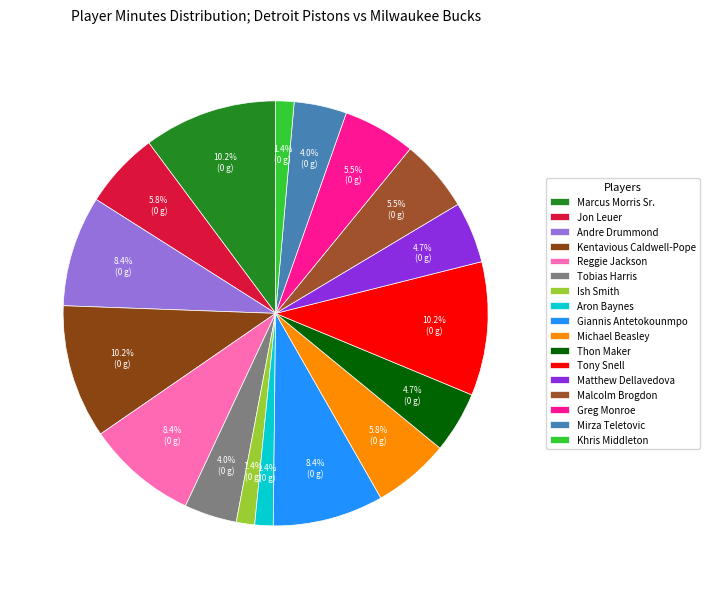

Combined, what portion of the pie is Andre Drummond and Malcolm Brogdon?

13.9%